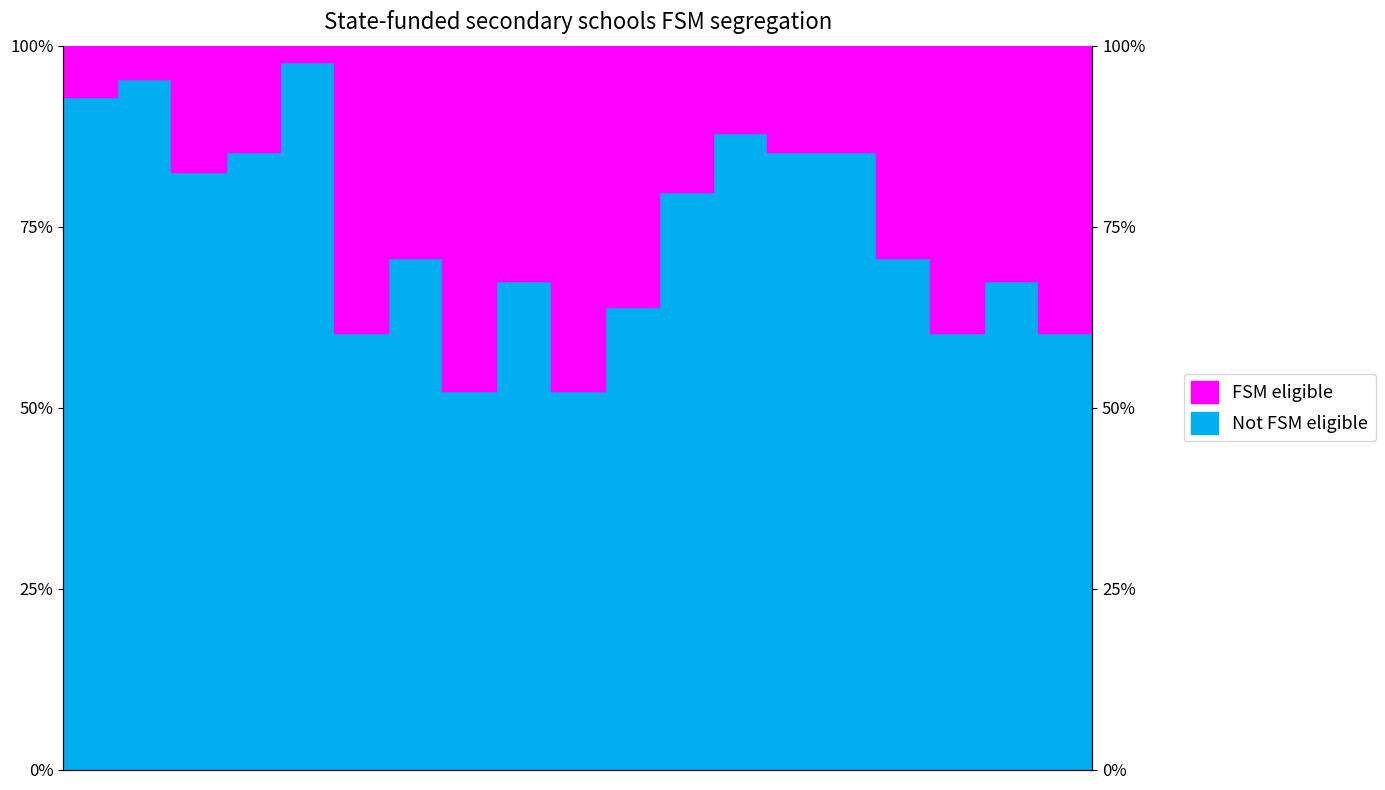

Which label corresponds to the largest value in the chart?

5